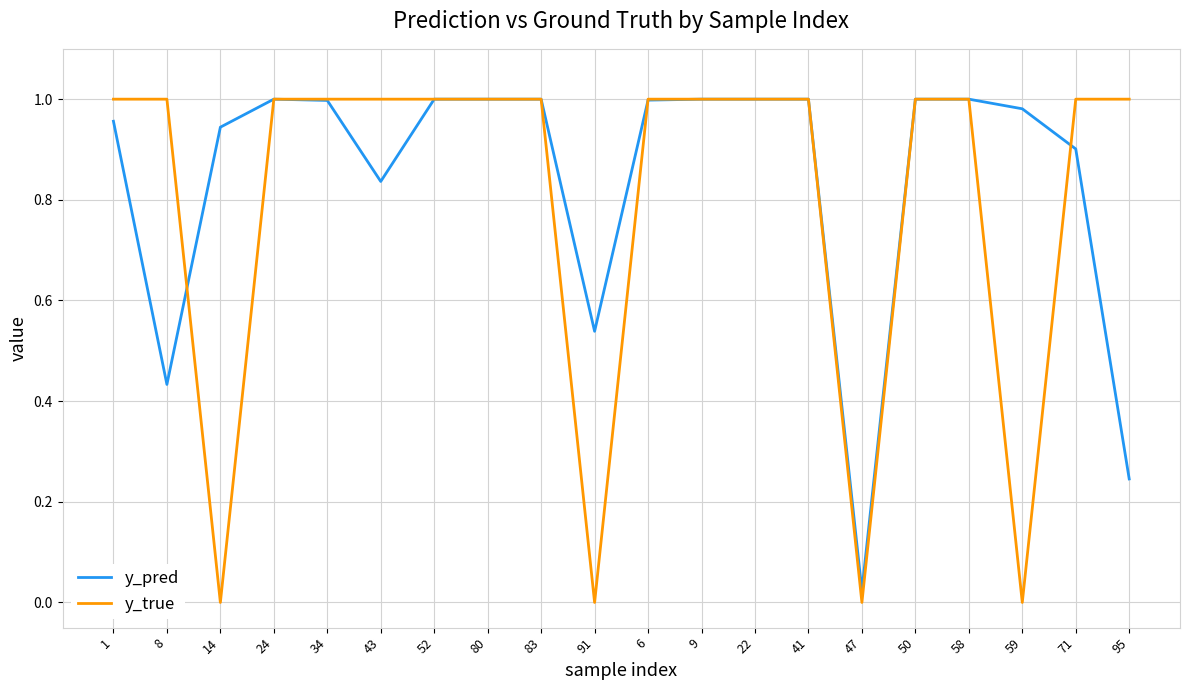

What position from the right is 95?

1